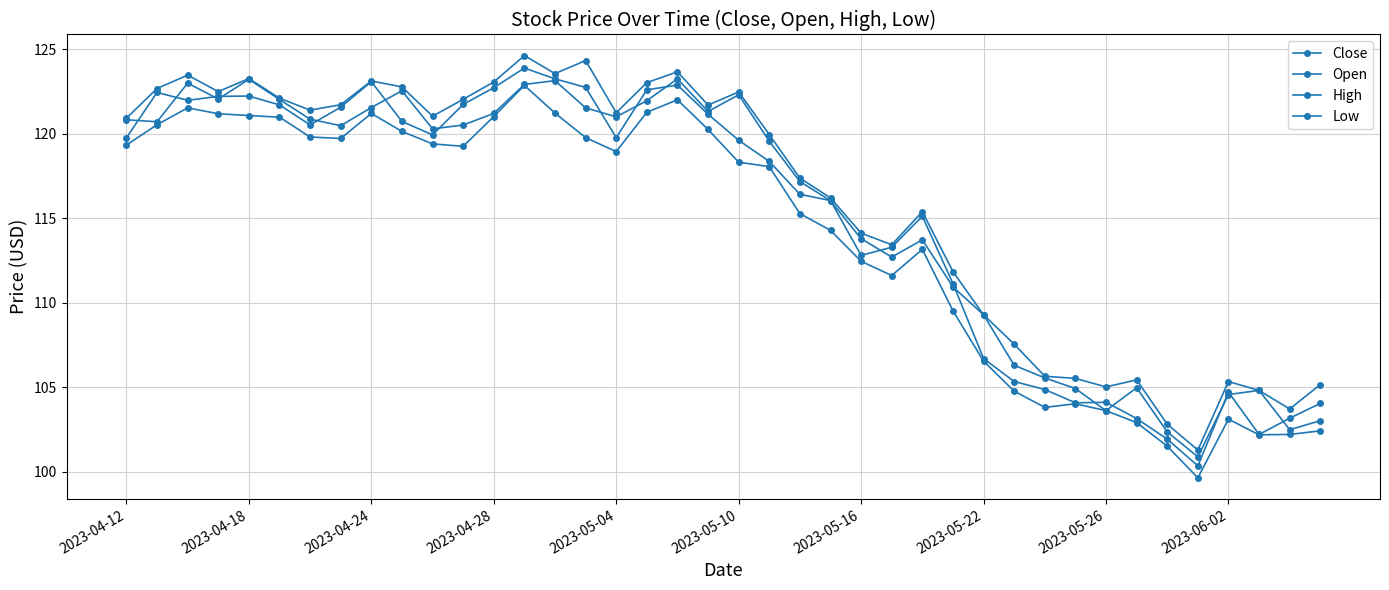

Reading right to left, list all the values displayed in this chart.

Close: 104.1	103.2	102.2	104.7	100.4	101.9	103.2	104.1	104.1	104.9	105.3	106.7	111.1	115.1	113.3	112.8	116.1	116.4	118.4	119.6	121.2	122.9	122.6	119.8	122.7	123.2	123.9	122.7	121.7	119.9	120.7	123.1	121.6	120.5	121.7	122.2	122.2	122.0	122.4	119.8
Open: 103.0	102.5	104.8	104.6	100.9	102.4	105.0	103.6	104.9	105.6	106.3	109.3	110.9	113.7	112.7	113.8	116.0	117.2	119.6	122.3	121.3	123.2	122.0	121.0	121.5	123.1	122.9	121.2	120.5	120.3	122.5	121.6	120.5	120.9	122.0	123.2	122.1	123.0	120.7	120.8
High: 105.2	103.7	104.8	105.3	101.3	102.8	105.4	105.0	105.5	105.7	107.6	109.3	111.8	115.4	113.4	114.1	116.2	117.4	120.0	122.5	121.7	123.7	123.0	121.2	124.3	123.6	124.6	123.1	122.0	121.0	122.8	123.1	121.7	121.4	122.1	123.3	122.5	123.5	122.7	120.9
Low: 102.4	102.2	102.2	103.1	99.7	101.5	102.9	103.6	104.0	103.8	104.8	106.5	109.5	113.2	111.6	112.5	114.3	115.3	118.1	118.3	120.3	122.0	121.3	118.9	119.8	121.2	122.9	121.0	119.3	119.4	120.1	121.2	119.7	119.8	121.0	121.1	121.2	121.5	120.5	119.3